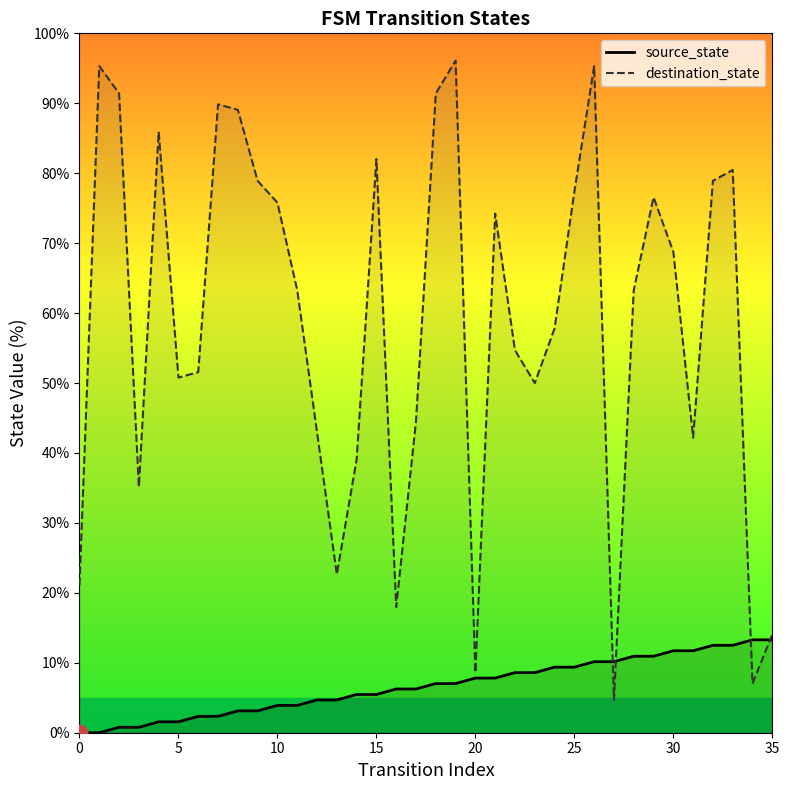

Reading left to right, extract all data points from this chart.

source_state: 0.0	0.0	0.8	0.8	1.6	1.6	2.3	2.3	3.1	3.1	3.9	3.9	4.7	4.7	5.5	5.5	6.2	6.2	7.0	7.0	7.8	7.8	8.6	8.6	9.4	9.4	10.2	10.2	10.9	10.9	11.7	11.7	12.5	12.5	13.3	13.3
destination_state: 21.1	95.3	91.4	35.2	85.9	50.8	51.6	89.8	89.1	78.9	75.8	63.3	43.0	22.7	39.1	82.0	18.0	44.5	91.4	96.1	8.6	74.2	54.7	50.0	57.8	77.3	95.3	4.7	63.3	76.6	68.8	42.2	78.9	80.5	7.0	14.1